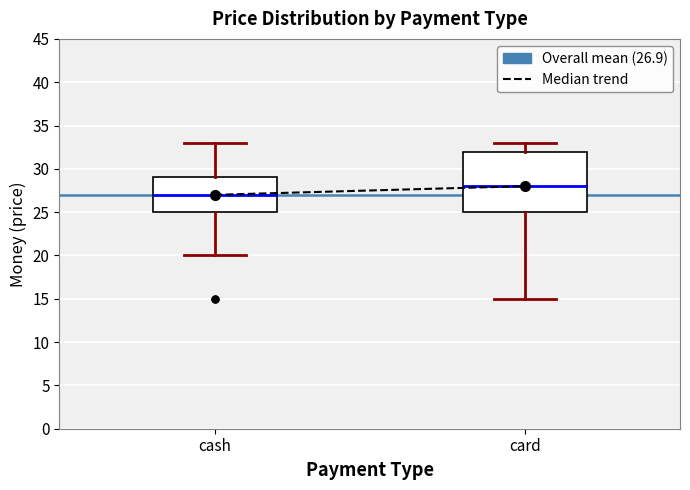

Reading left to right, read every box against the y-axis: the position of its median line, the range the box covers, and the ends of its whiskers. The values are not printed on the chart, so give them approximately, as read against the axis.

cash: median 27, box 25 to 29, whiskers 20 to 33
card: median 28, box 25 to 32, whiskers 15 to 33